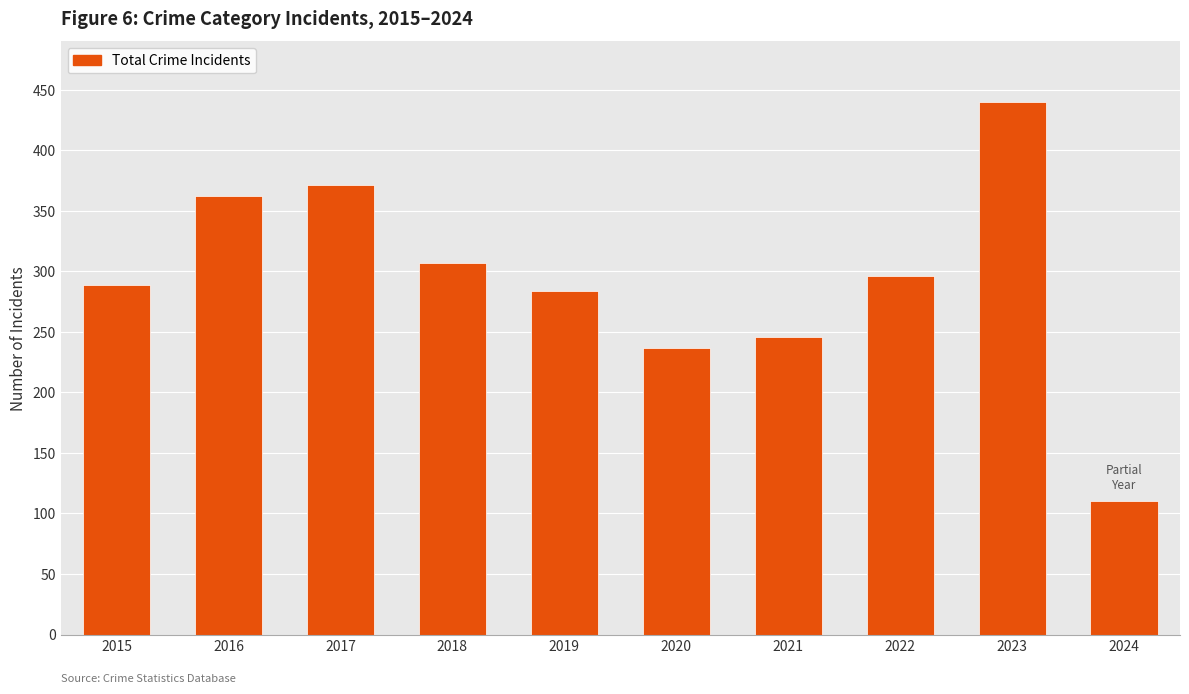

Reading left to right, what are all the values shown in this chart?

289	362	371	307	284	237	246	296	440	110